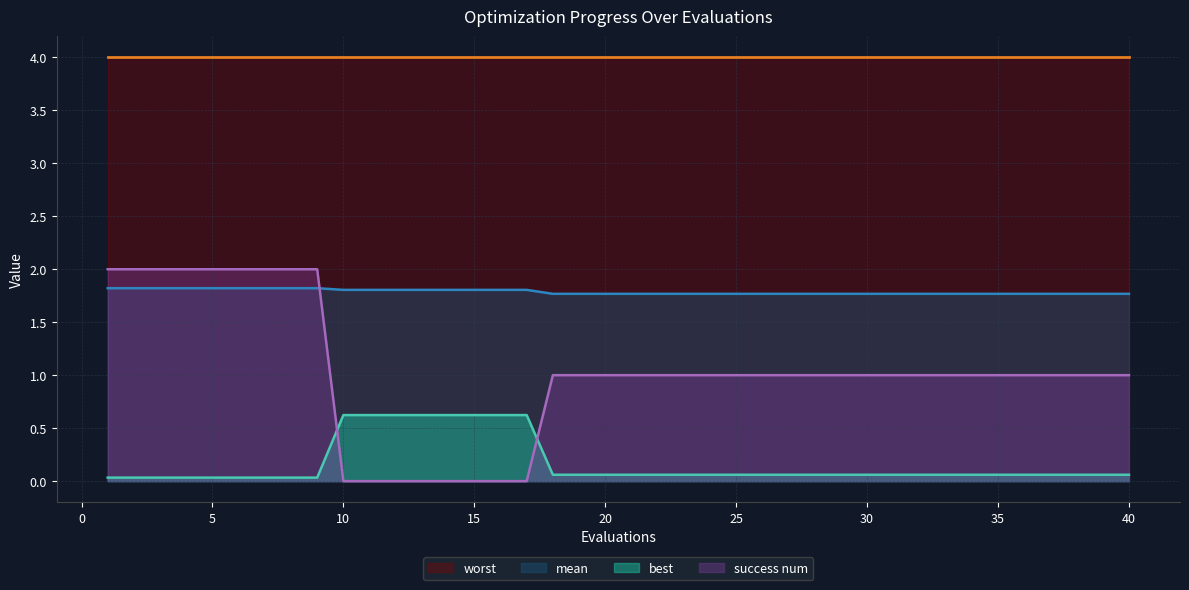

Count the number of data series in this chart.

4